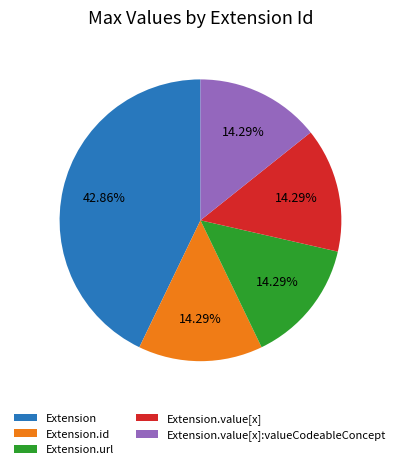

Count the number of slices in the pie.

5